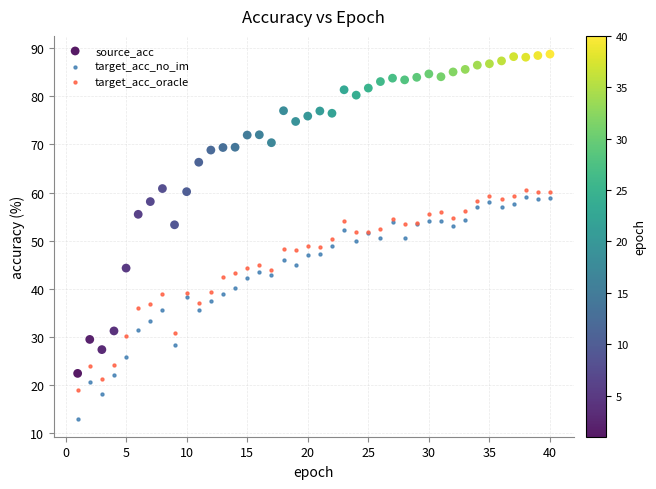

Which series contains the highest Y value?

source_acc